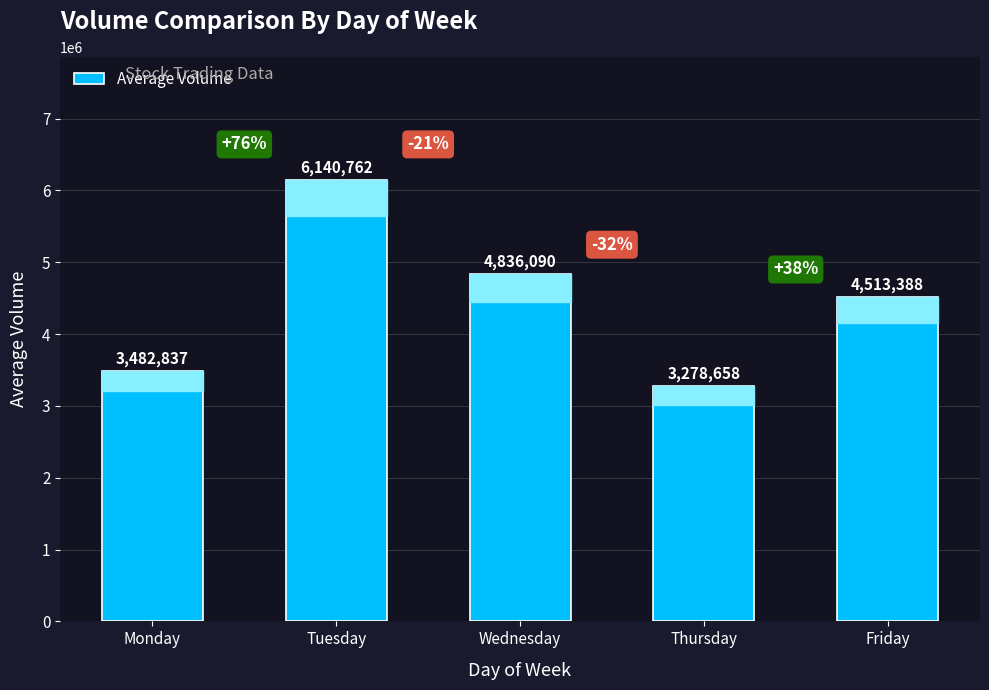

What is the value of the 3rd bar from the left?

4836090